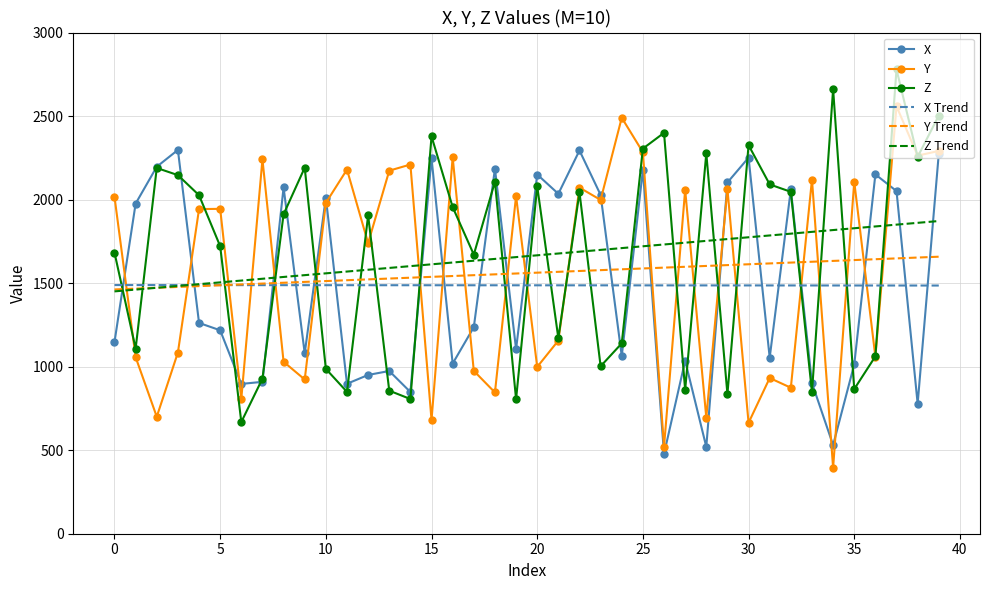

What is the smallest value displayed?

394.7